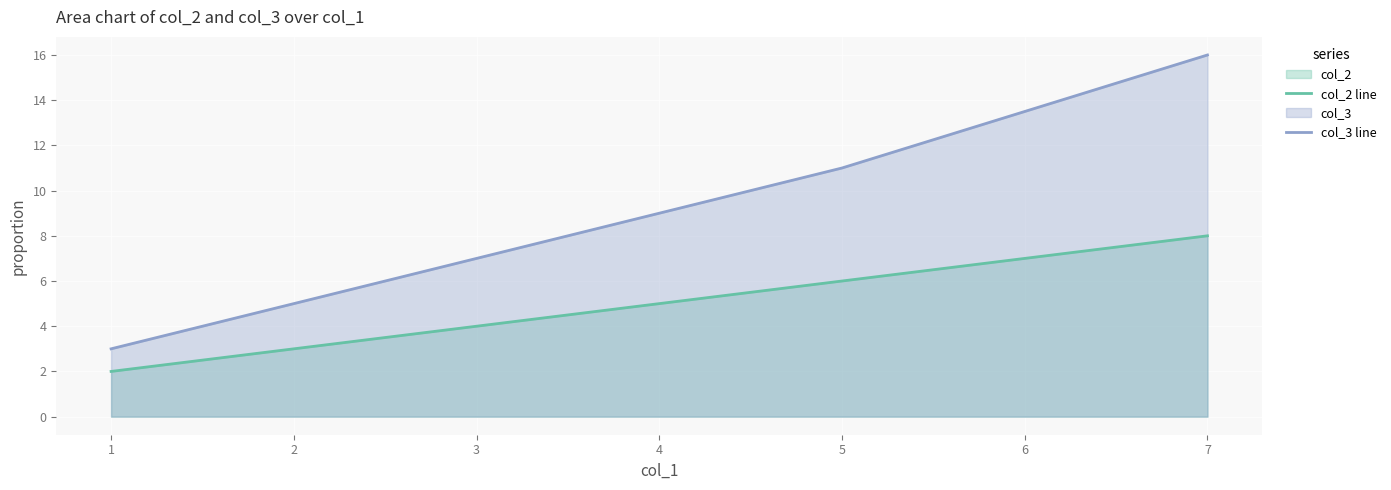

At how many categories does at least one series exceed 11?

1